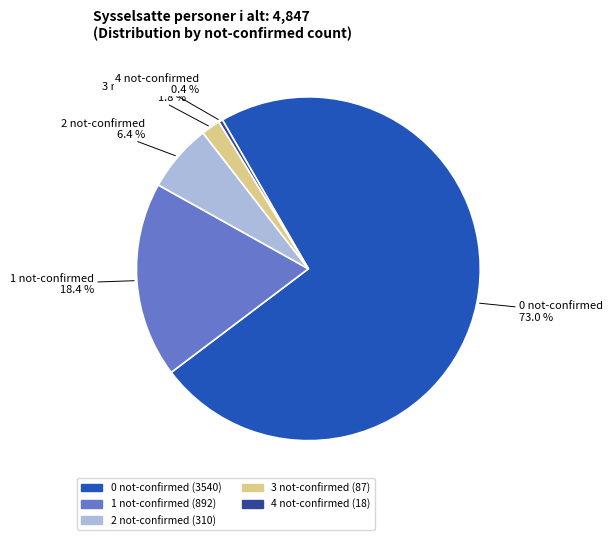

Approximately how many times larger is the value at 0 not-confirmed compared to 1 not-confirmed?

4.0